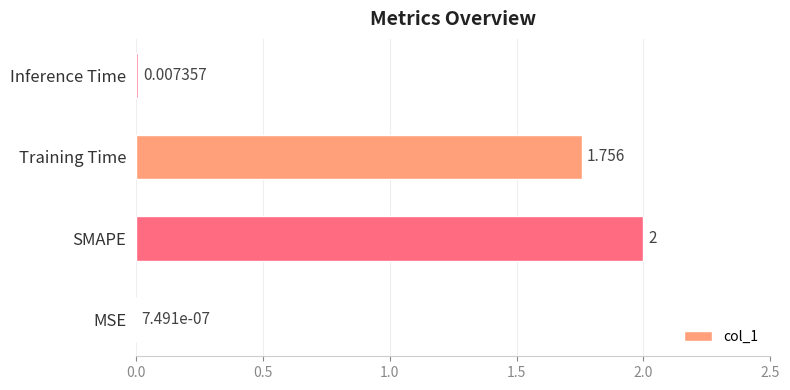

Which has a higher value, Training Time or MSE?

Training Time